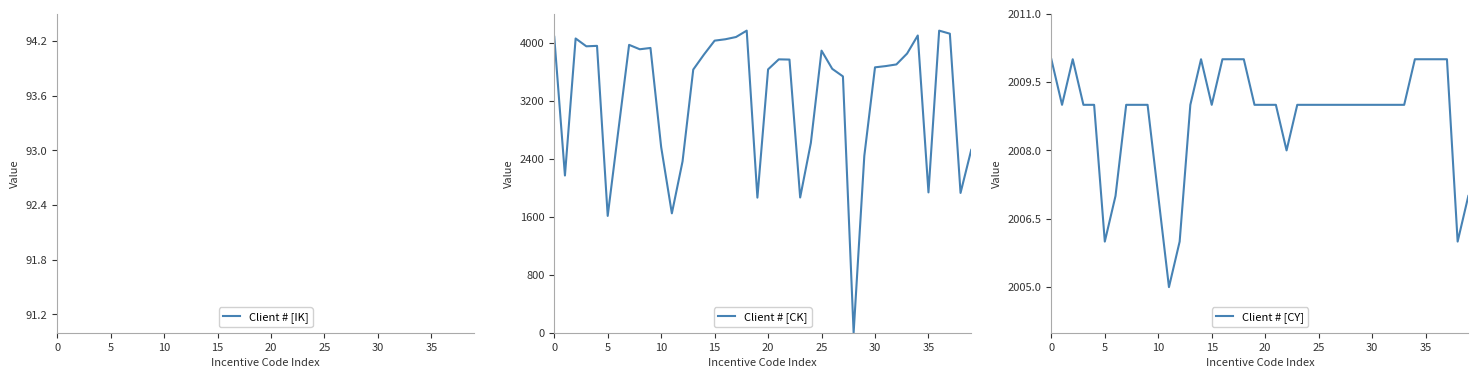

What is the maximum value shown in the chart?

4279